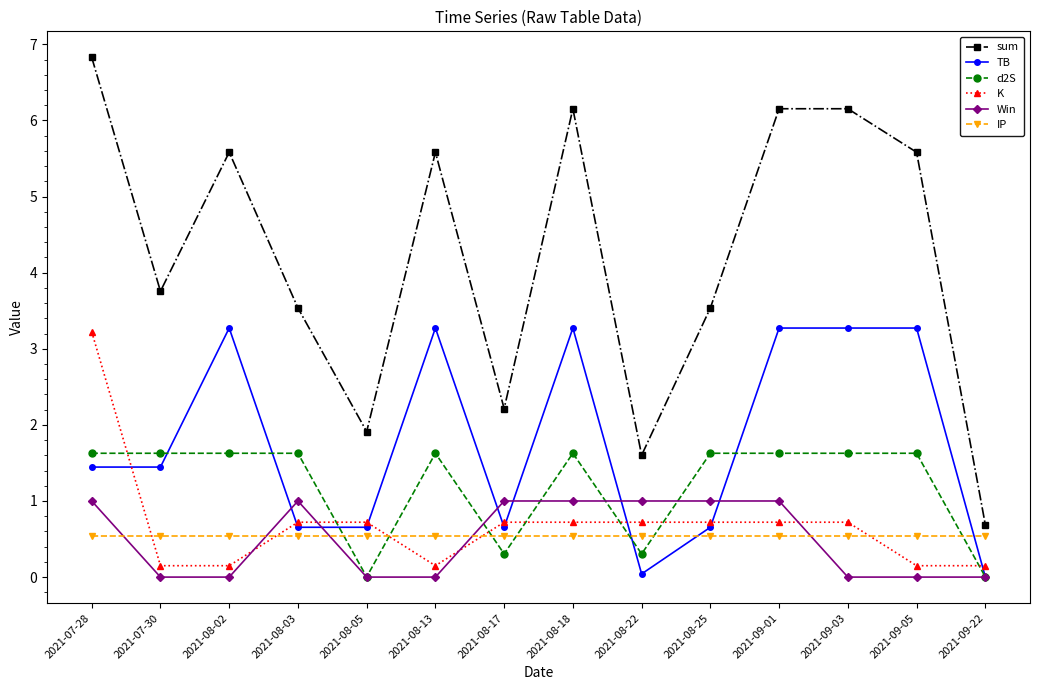

What is the sum of all IP values?

7.5